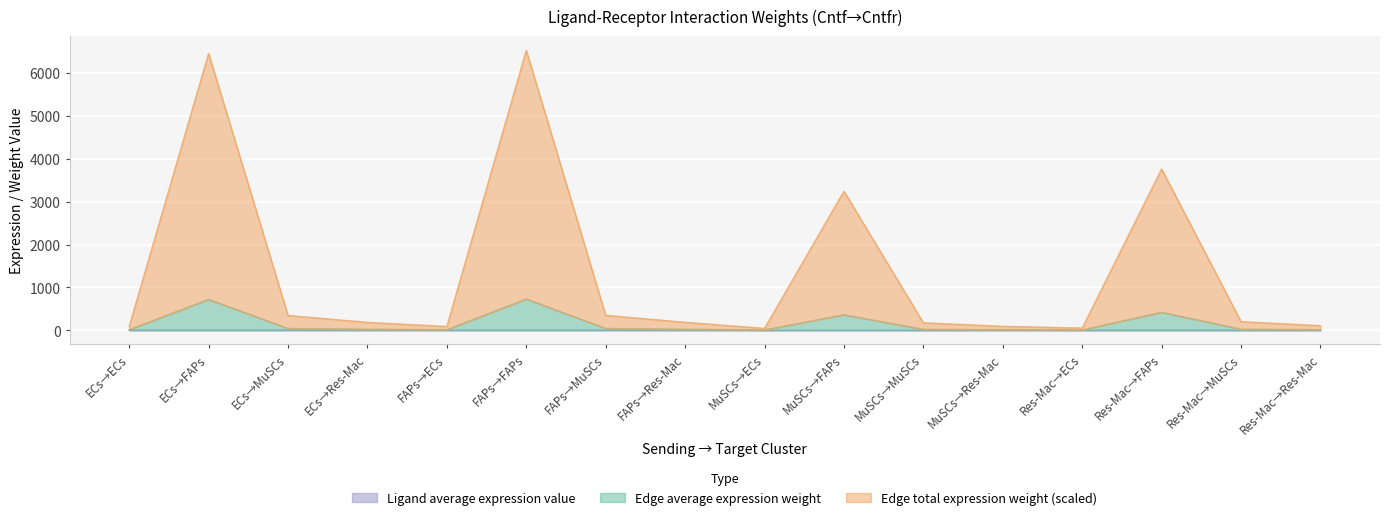

At which category does Edge total expression weight reach its first local valley?

FAPs→ECs